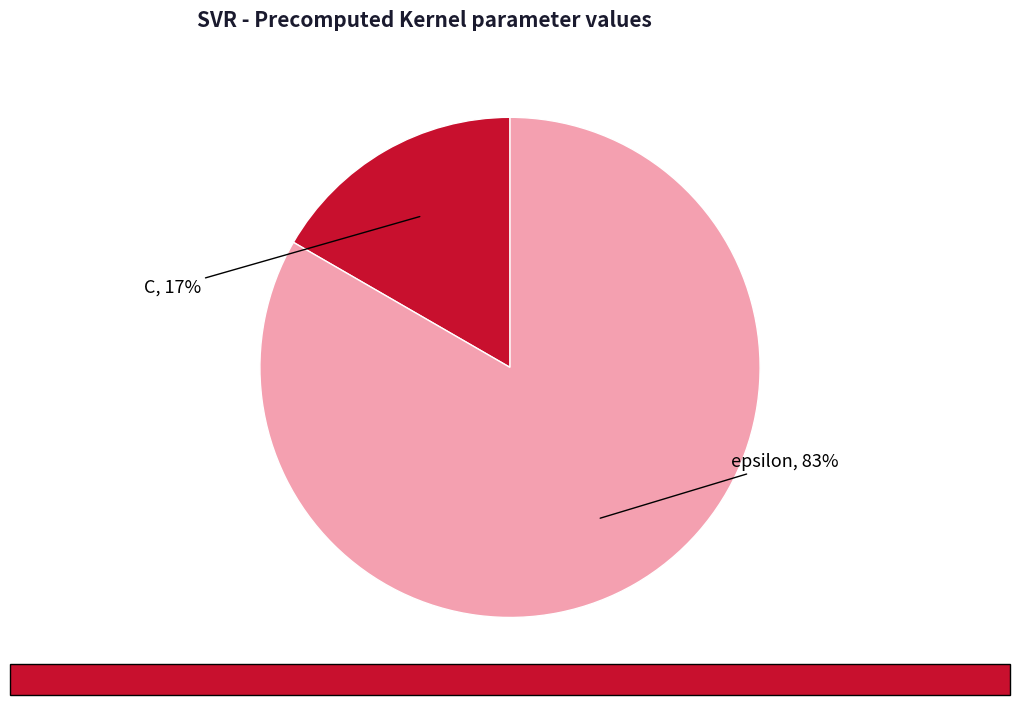

Is there a majority slice in this chart?

Yes